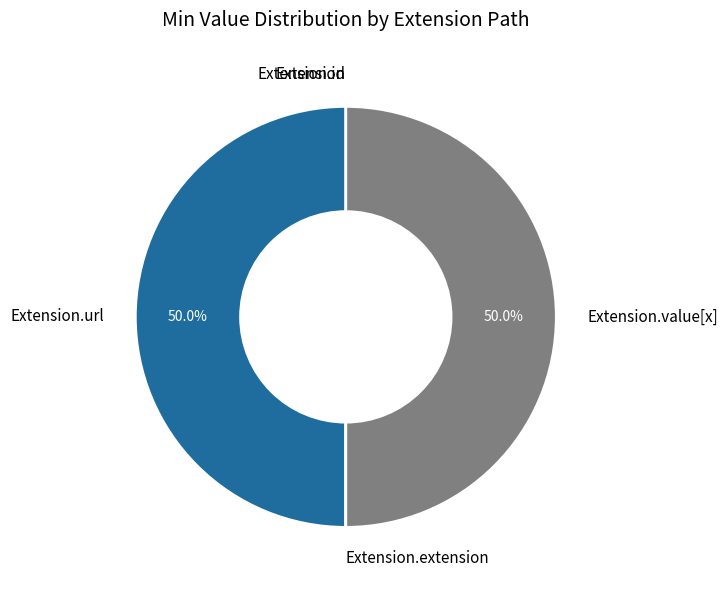

To the nearest percent, what is the difference between the largest and smallest slice percentages?

50%